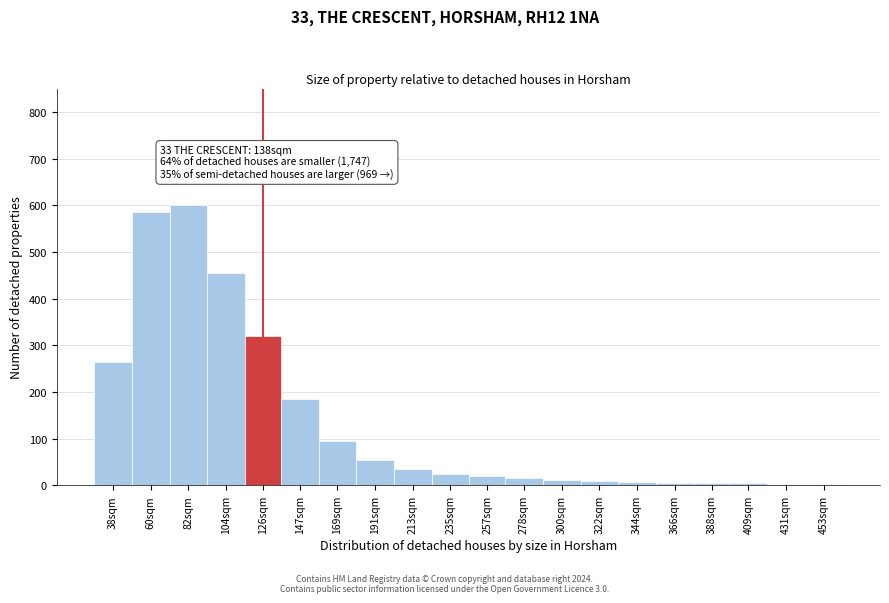

What is the ratio of the value at 82sqm to the value at 38sqm?

2.3